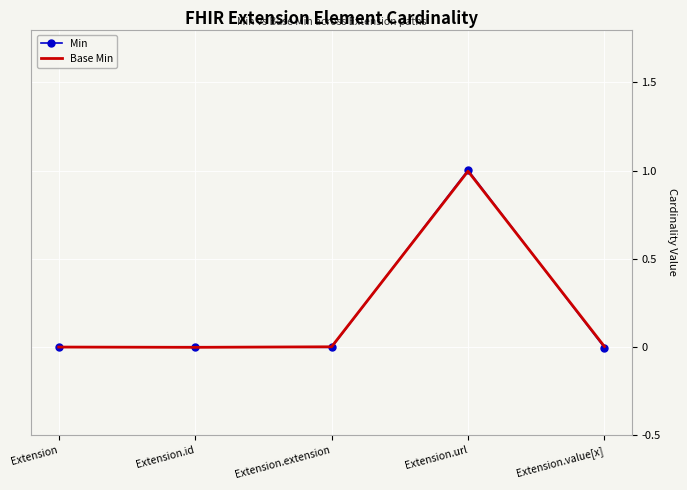

Which category has the highest value across all series?

Extension.url